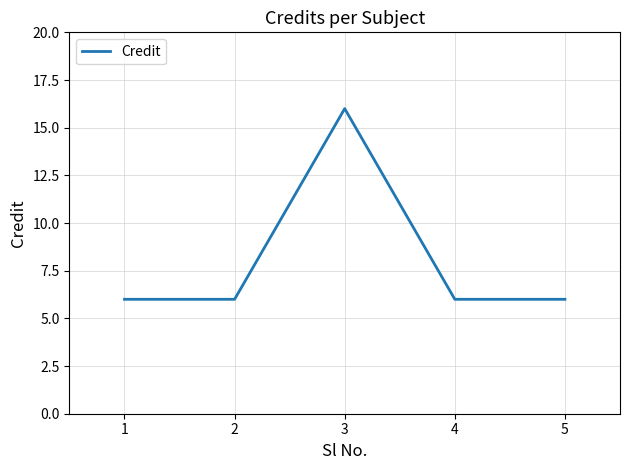

True or false: the data shows 16 at 3.

True